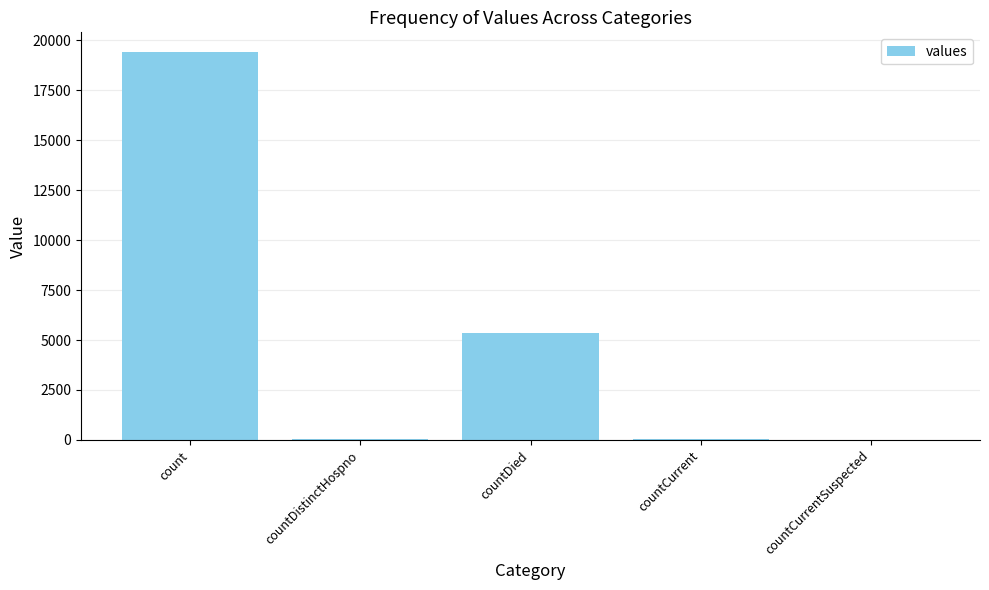

How many series are shown in this chart?

1